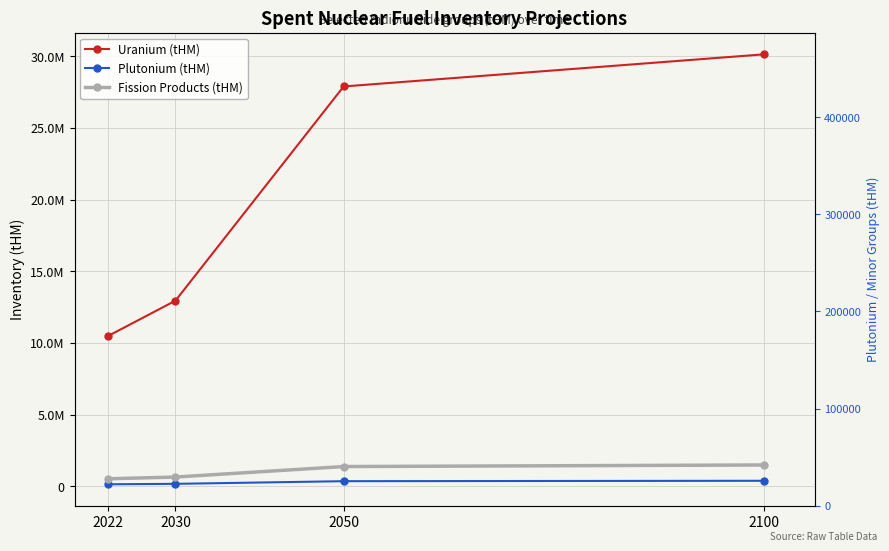

Between 2030 and 2050, which is larger?

2050